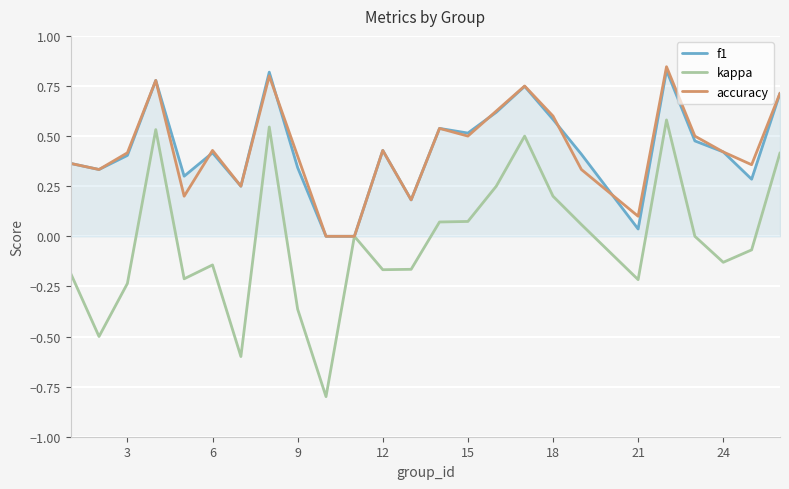

Which series has the largest range (max minus min)?

kappa